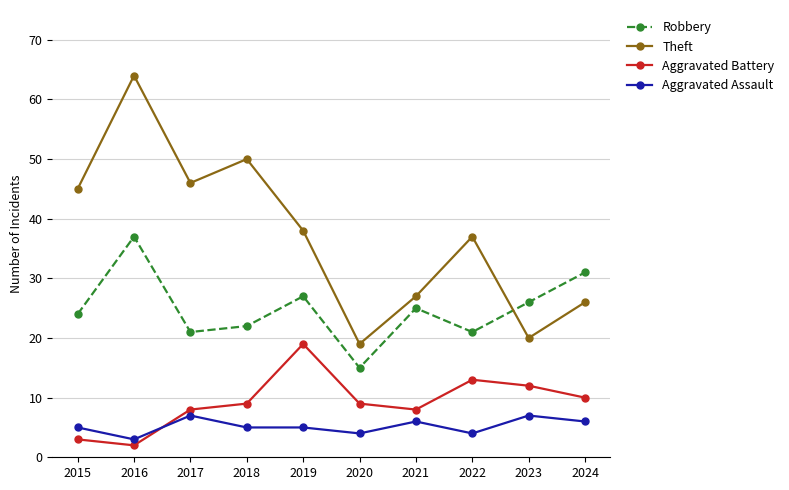

List the series in order of their peak value, highest first.

Theft, Robbery, Aggravated Battery, Aggravated Assault